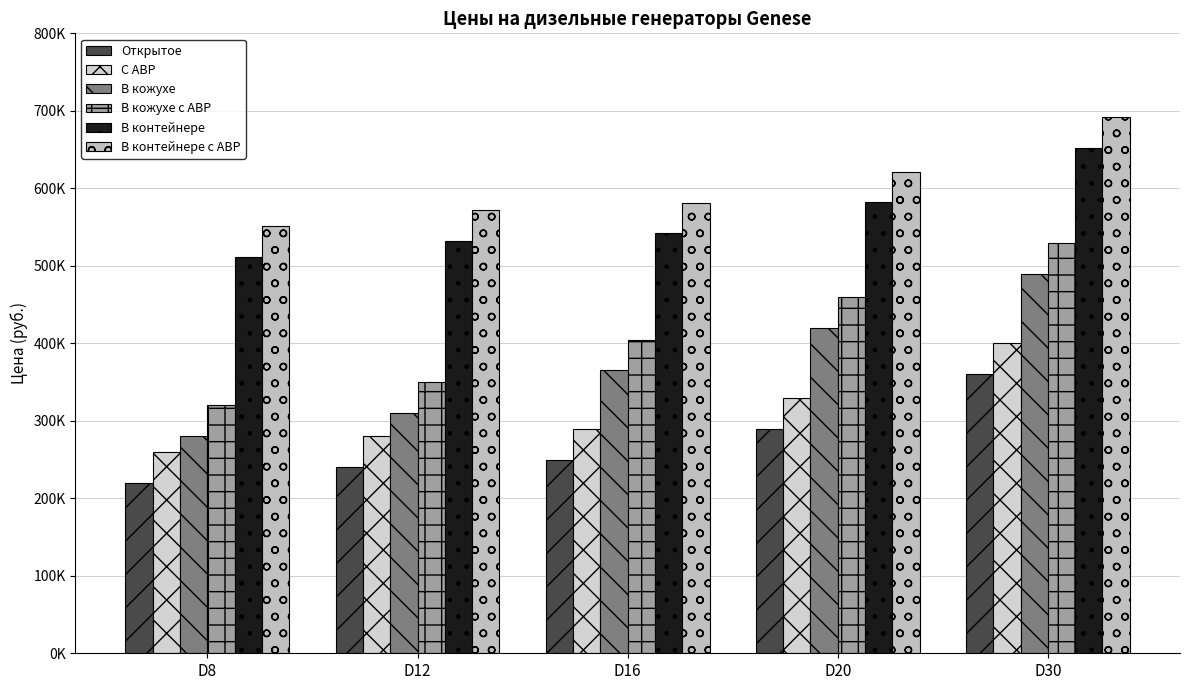

At how many categories does at least one series exceed 664065?

1